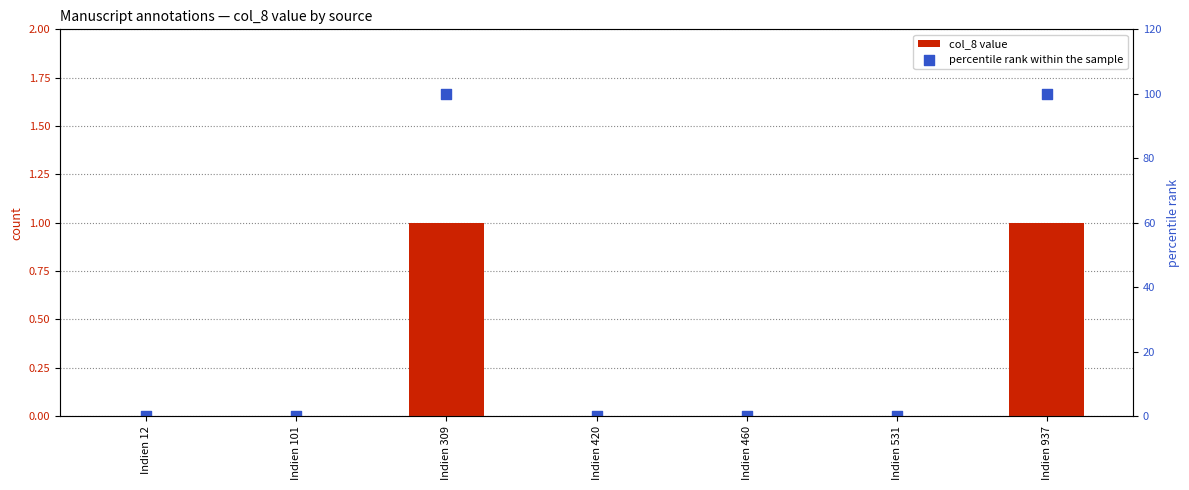

At how many categories does at least one series exceed 72?

2